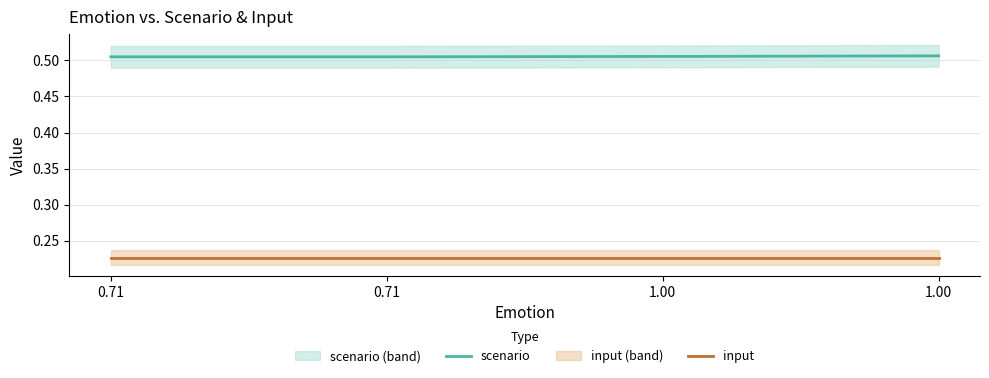

Count the number of categories in the chart.

4